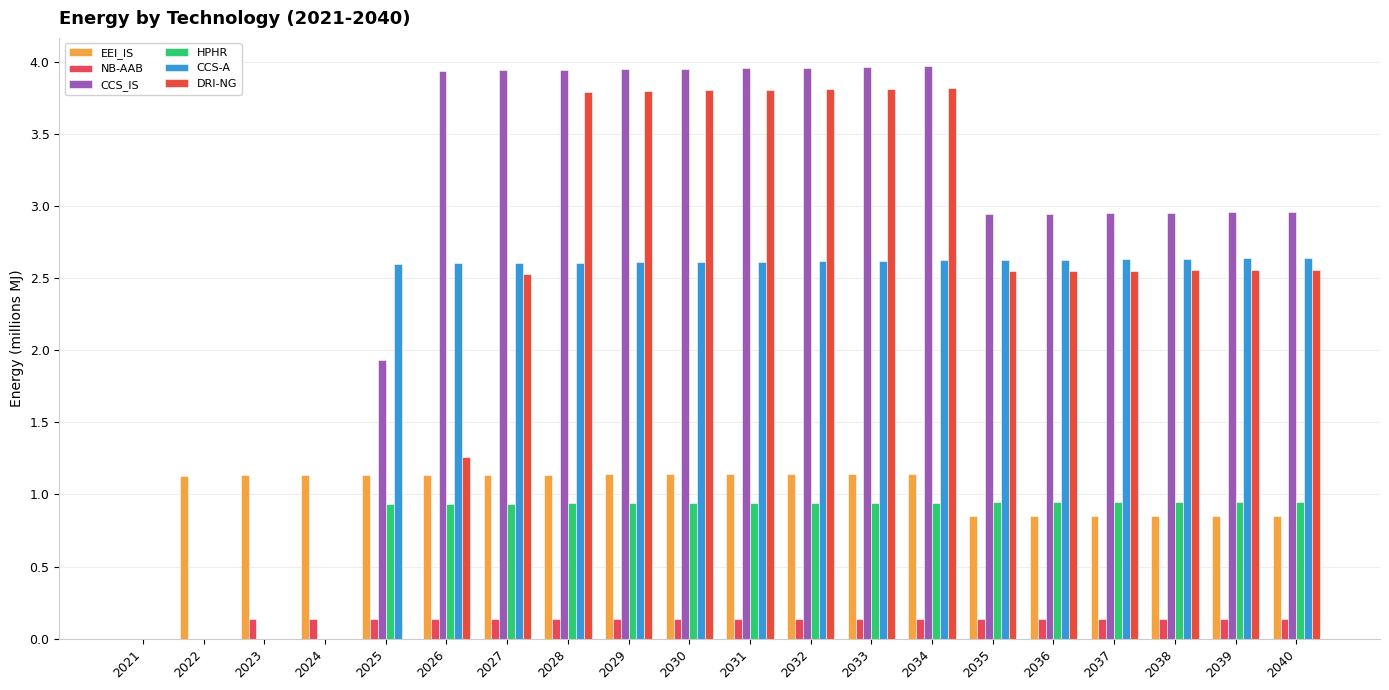

How many values in the DRI-NG series exceed 2?

14